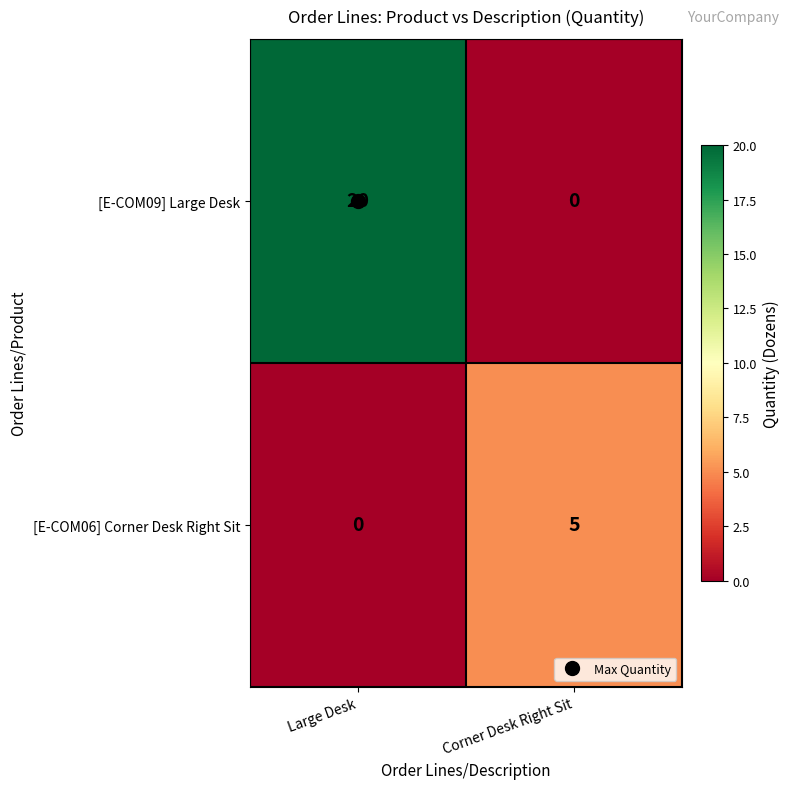

At how many categories does at least one series exceed 0?

2